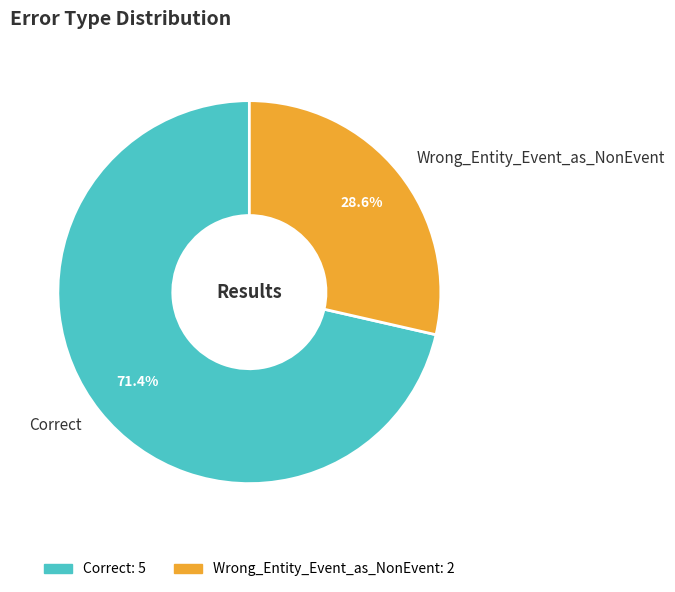

Approximately how many times larger is the value at Wrong_Entity_Event_as_NonEvent compared to Correct?

0.4